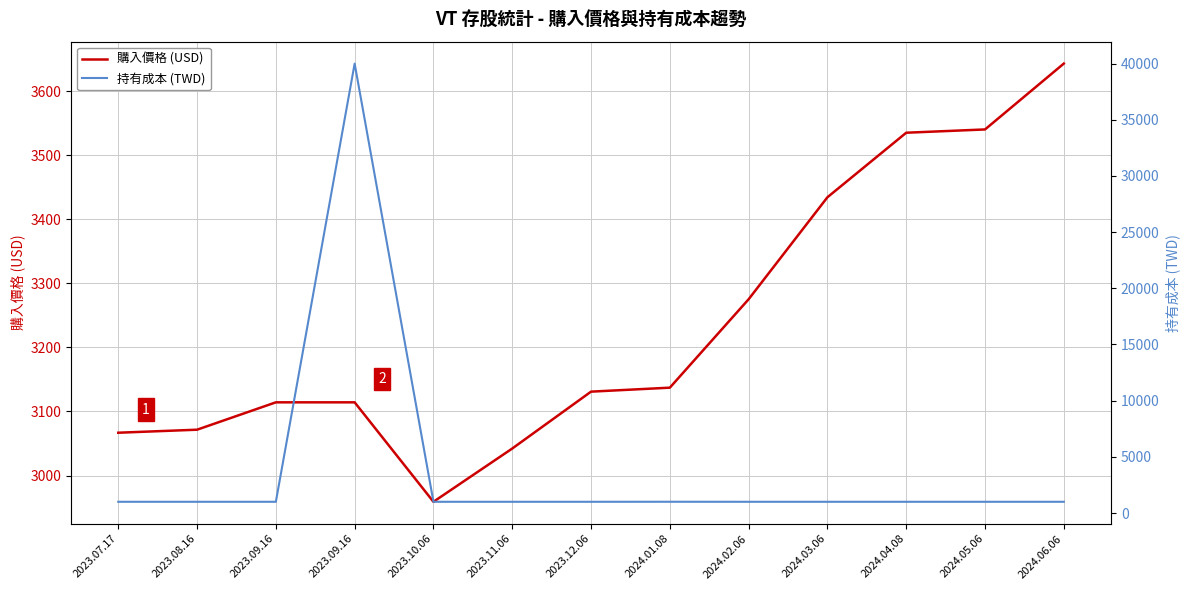

Does the chart display data point markers on the line(s)?

No